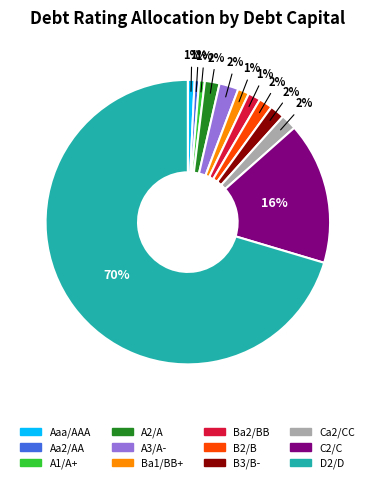

Combined, do B3/B- and Ba1/BB+ account for over 50%?

No